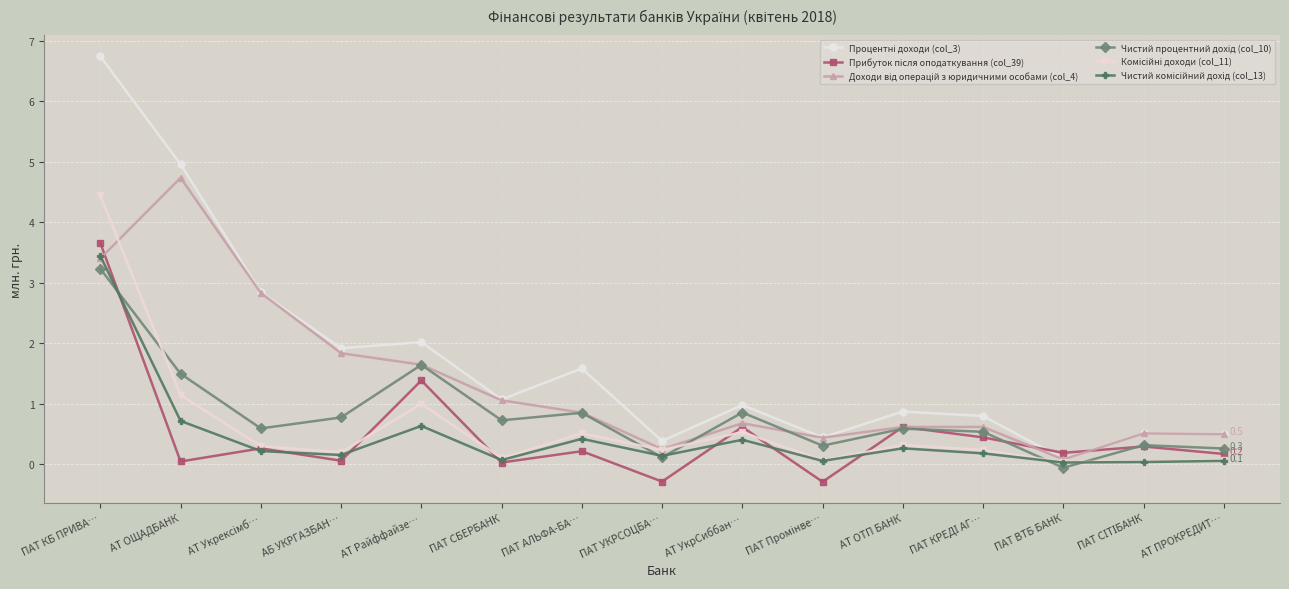

Count the number of data series in this chart.

6